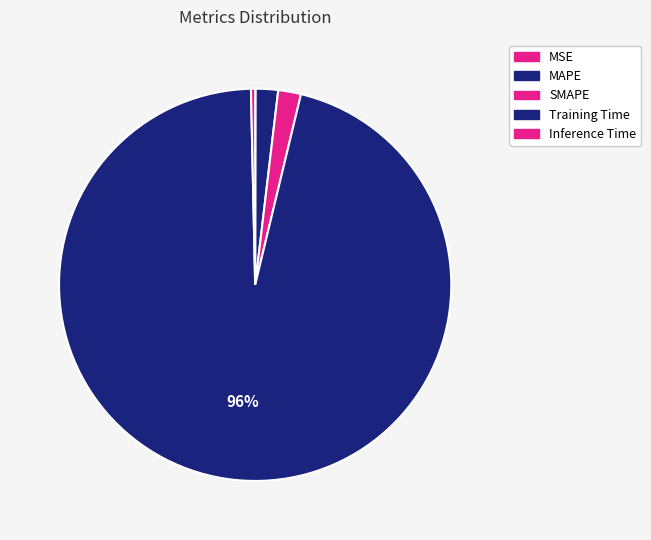

Which slice represents more than half of the pie?

Training Time